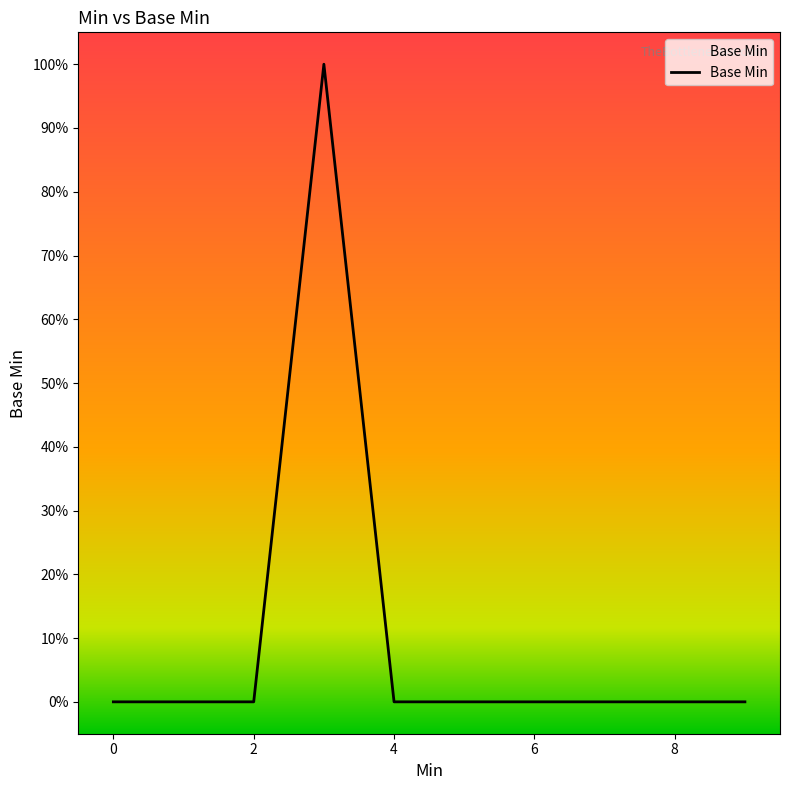

What is the maximum value shown in the chart?

1